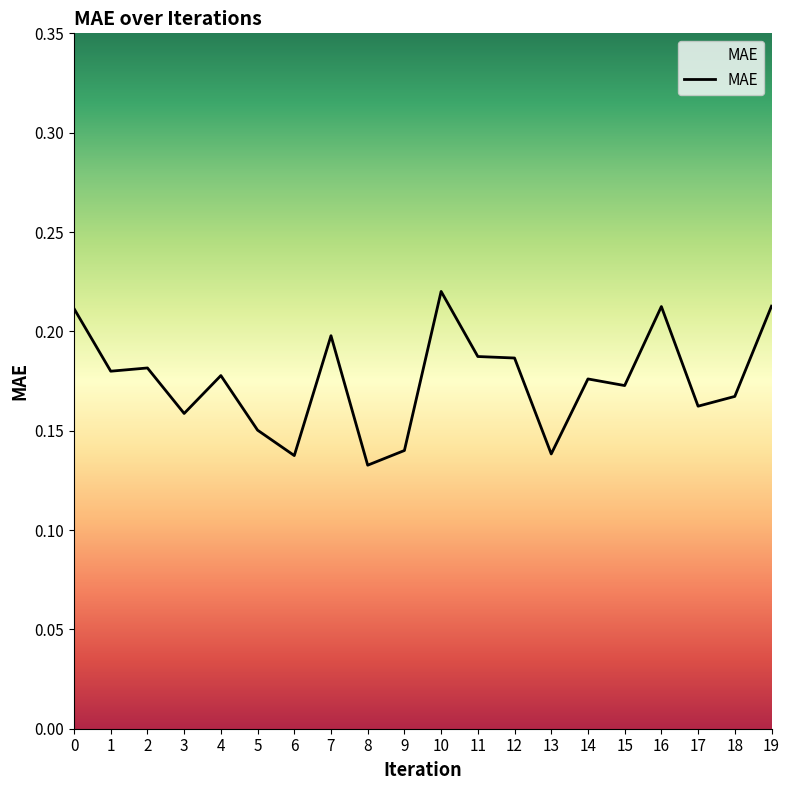

At which category does the data reach its first local peak?

2